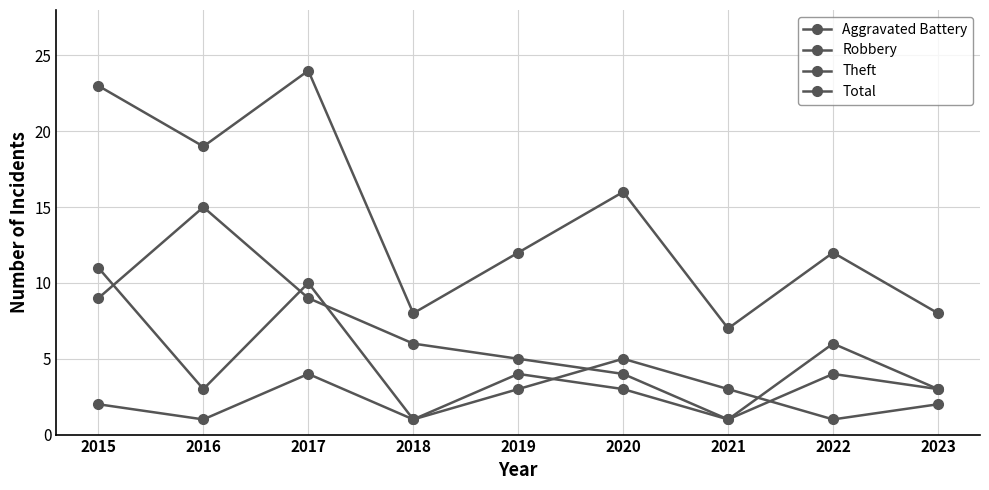

What is the approximate value of Total at 2020, to the nearest 5?

15